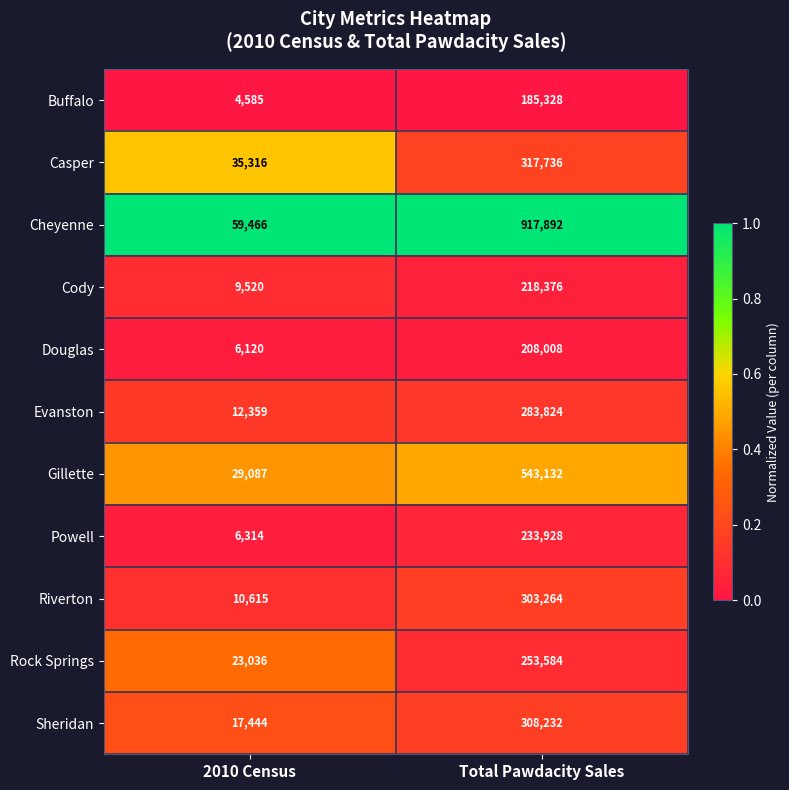

What is the difference between the highest and lowest values at 2010 Census?

54881